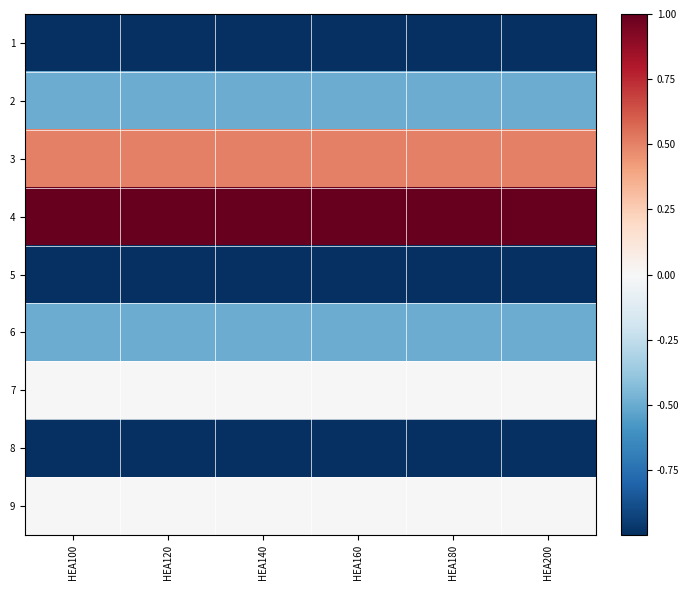

Which has a higher value, HEA100 or HEA200?

HEA100